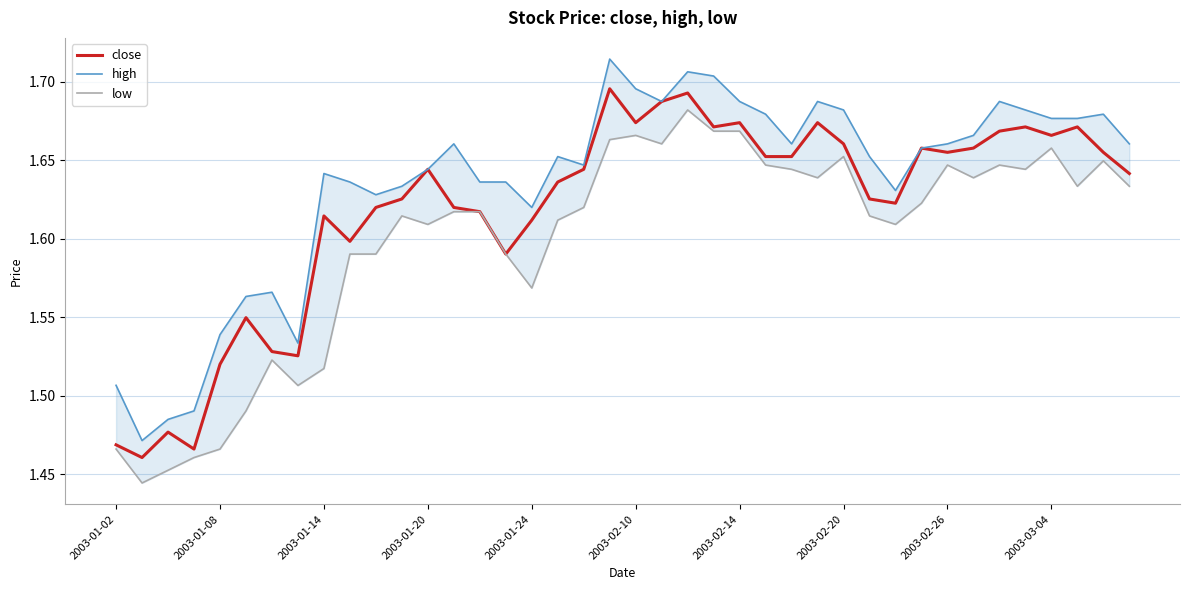

What is the sum of the close values at 2003-01-08 and 30?

3.1